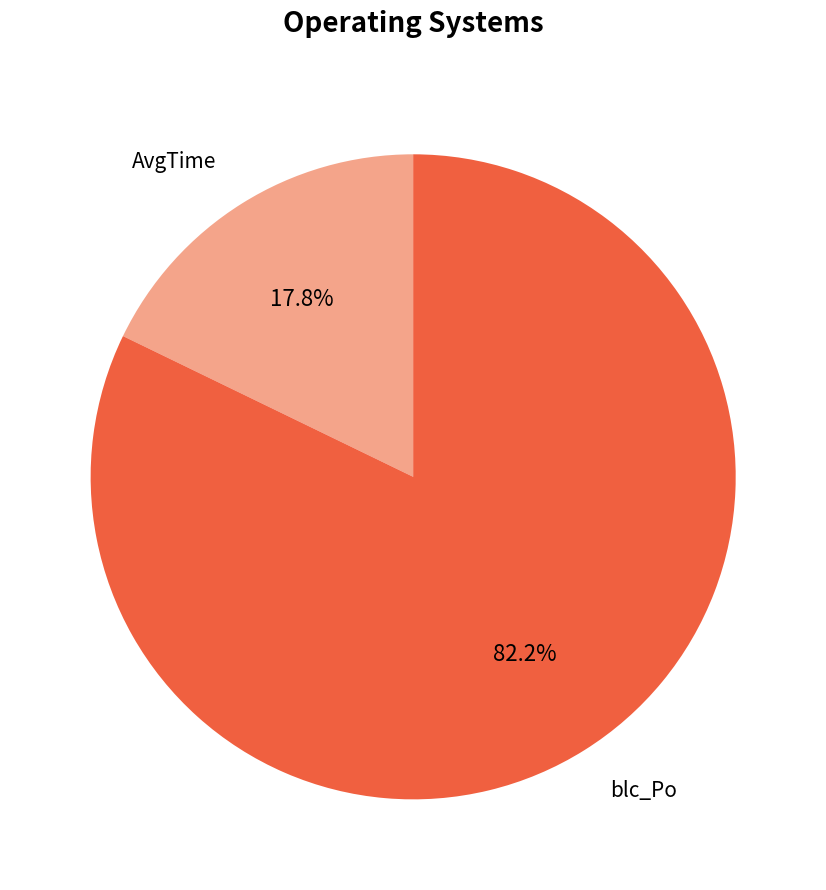

What percentage is the AvgTime slice, to the nearest percent?

18%